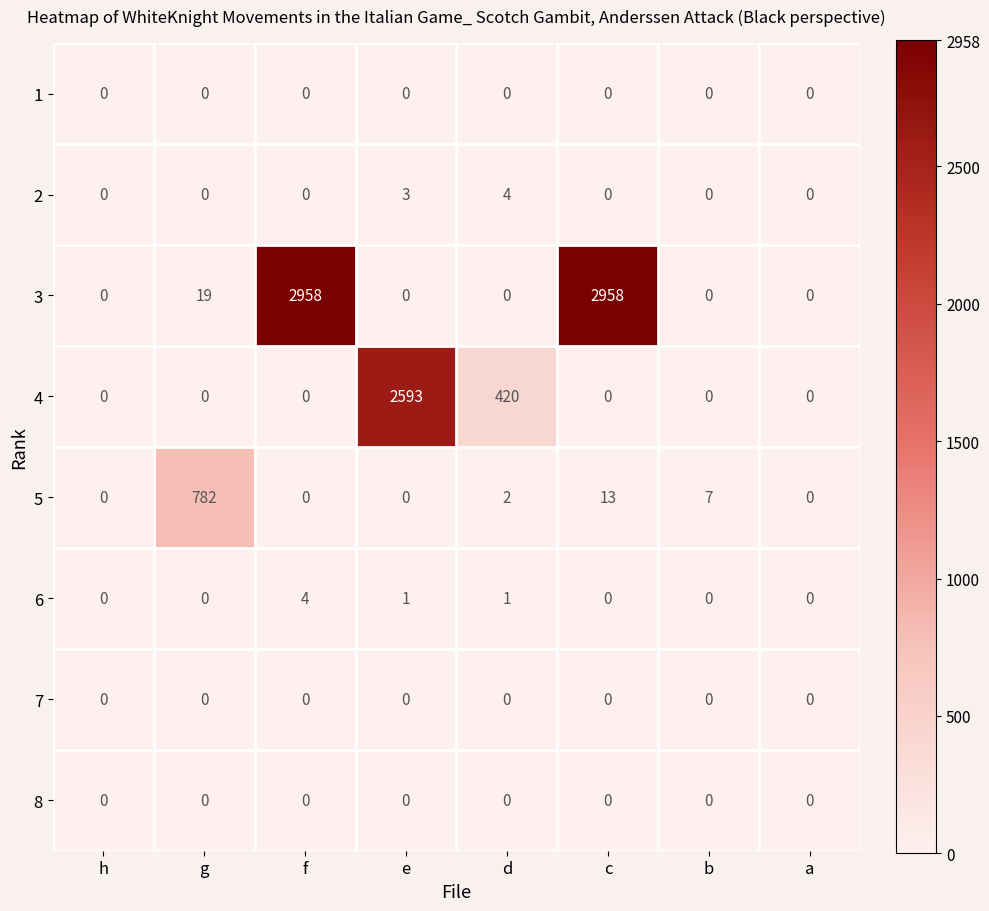

Is it true that 5 equals 782 at g?

True